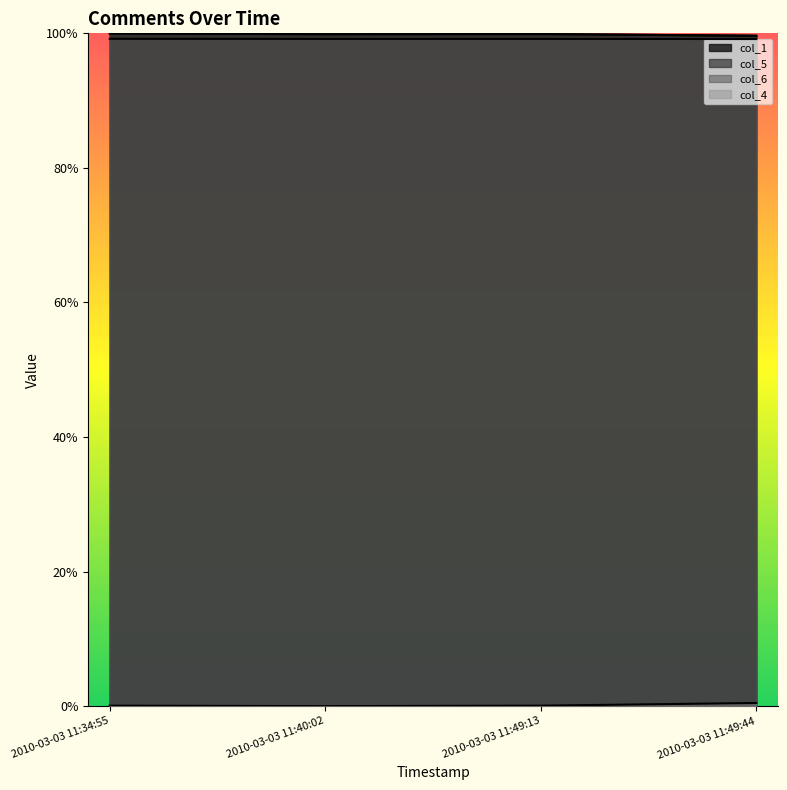

List the series in order of their peak value, lowest first.

col_4, col_6, col_5, col_1